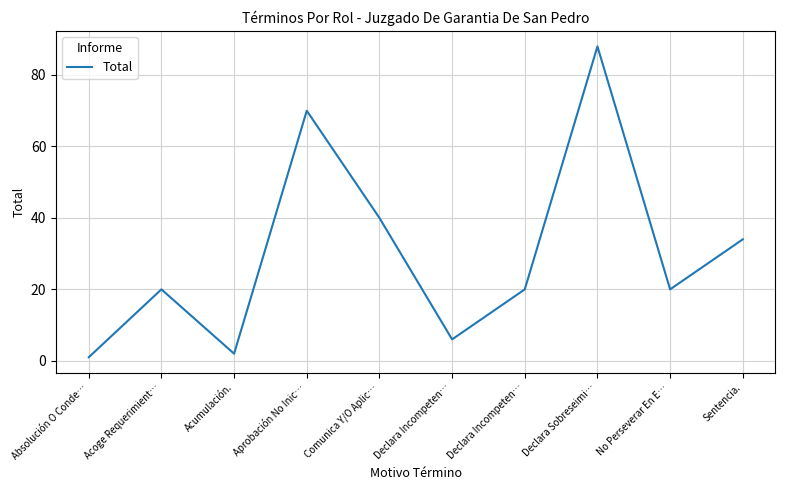

Which label corresponds to the largest value in the chart?

Declara Sobreseimi…